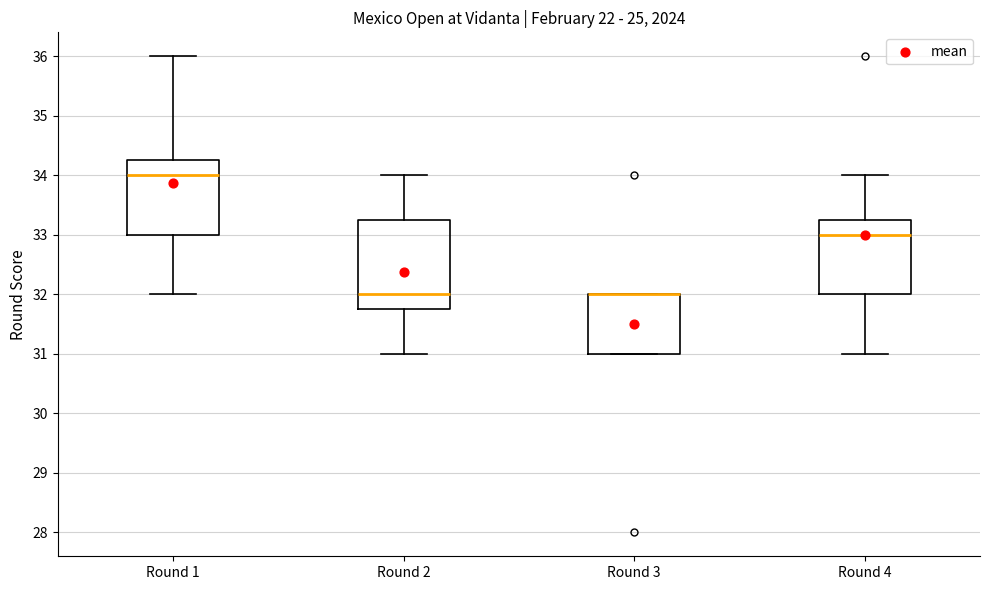

Comparing the boxes themselves (not the whiskers), which one is the tallest?

Round 2